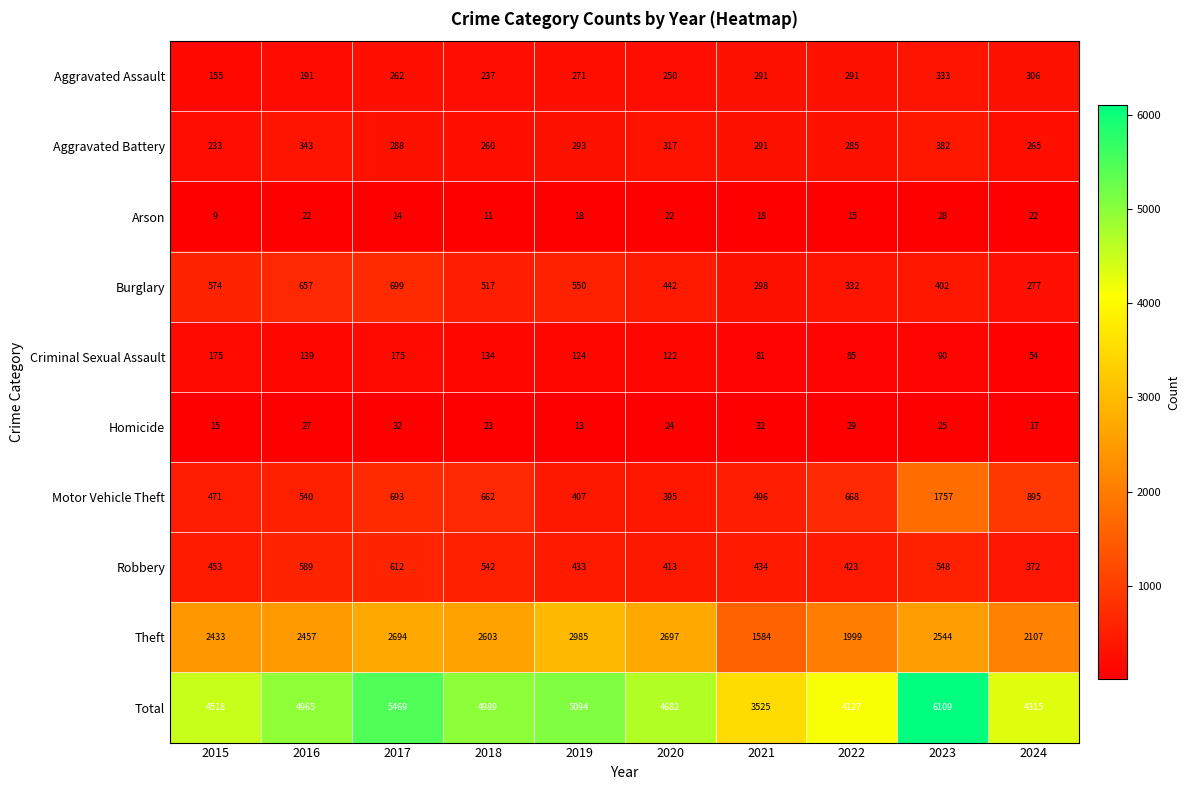

What is the difference between the Total values at 2023 and 2020?

1427